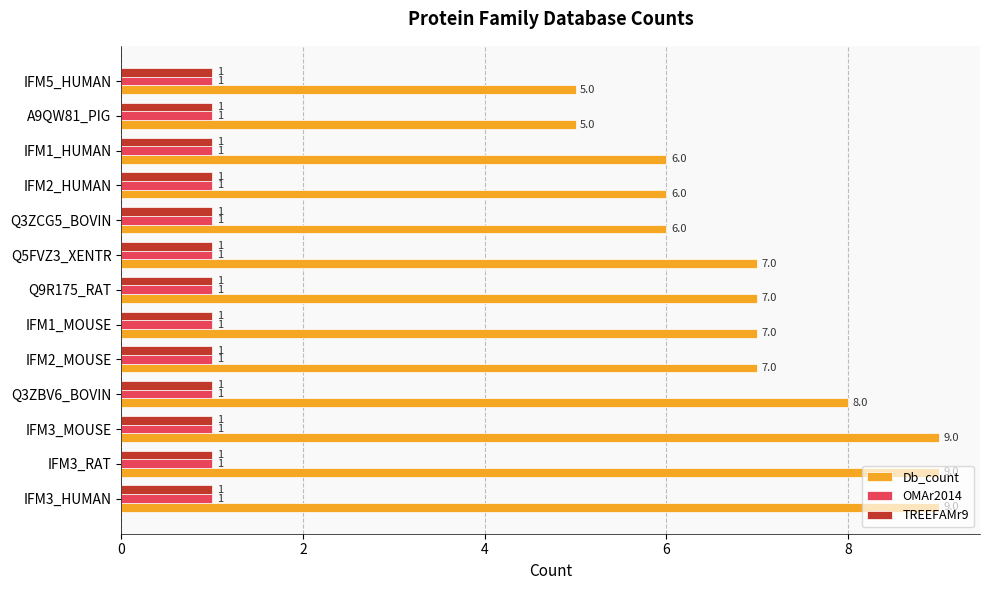

What is the greatest value displayed?

9